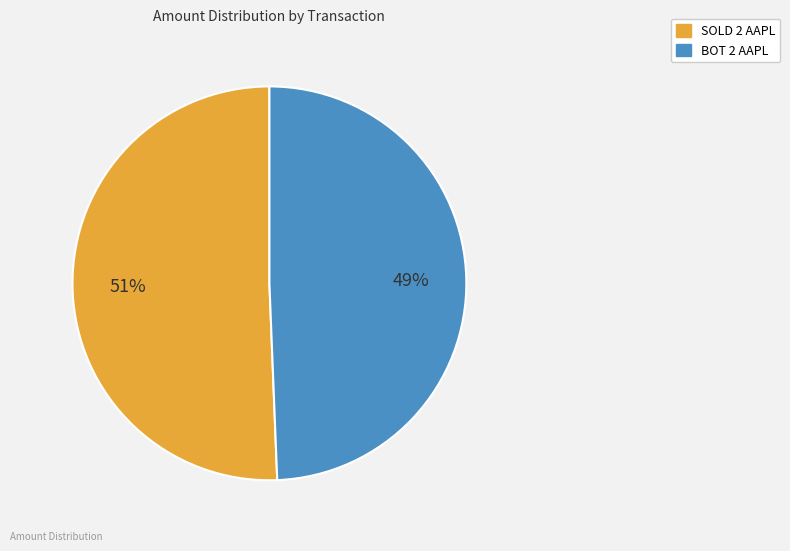

How many slices are in this pie chart?

2